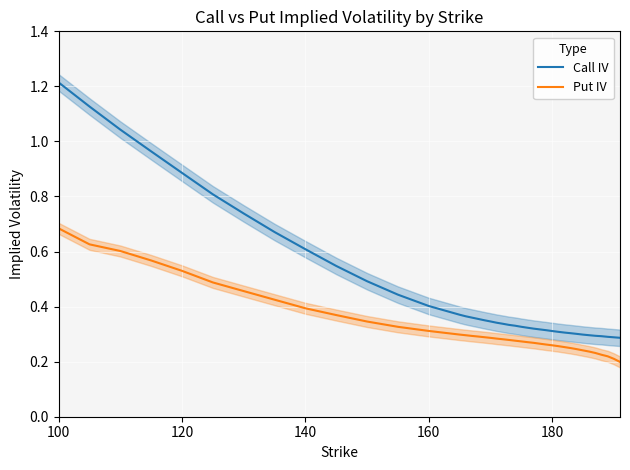

True or false: Call IV and Put IV cross at least once.

False